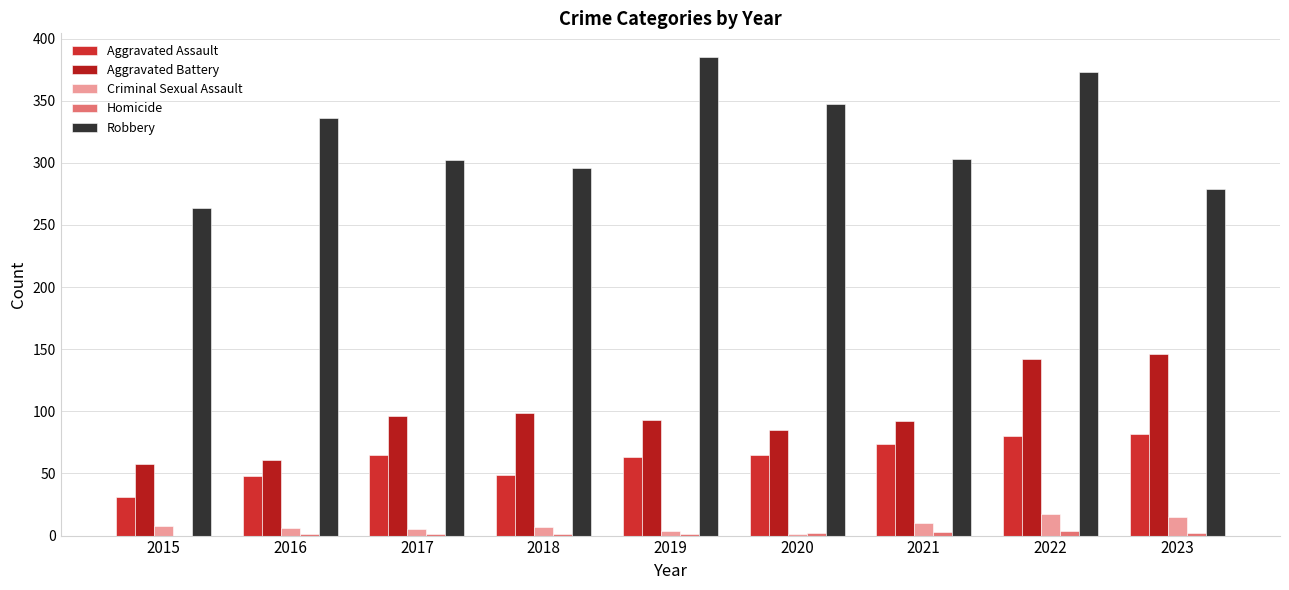

At which category does the chart reach its peak across all series?

2019